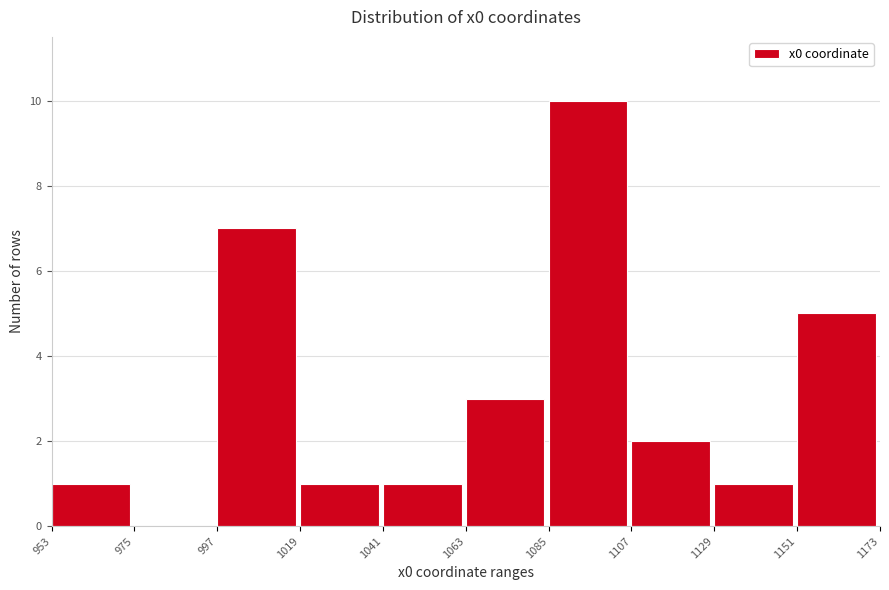

Reading left to right, what are all the values shown in this chart?

953=1	975=0	997=7	1019=1	1041=1	1063=3	1085=10	1107=2	1129=1	1151=5